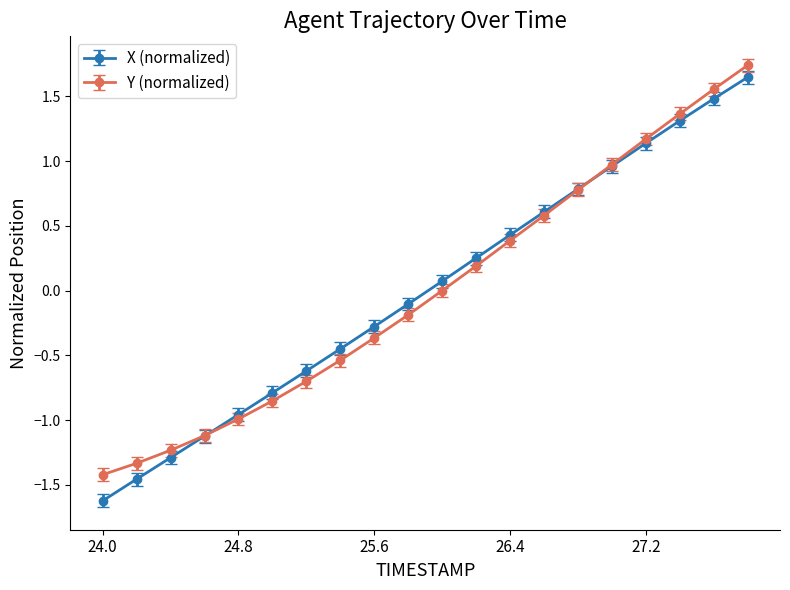

How many categories are shown in the chart?

20